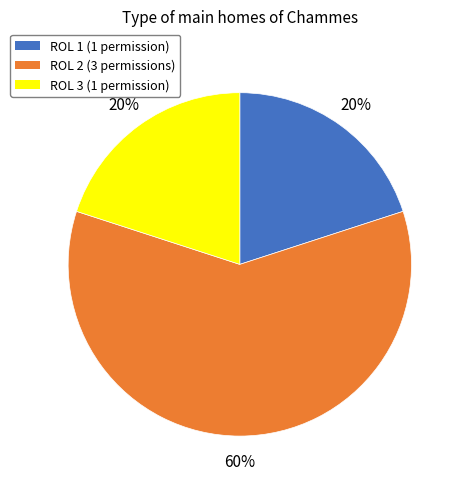

True or false: ROL 2 accounts for 53% of the total.

False